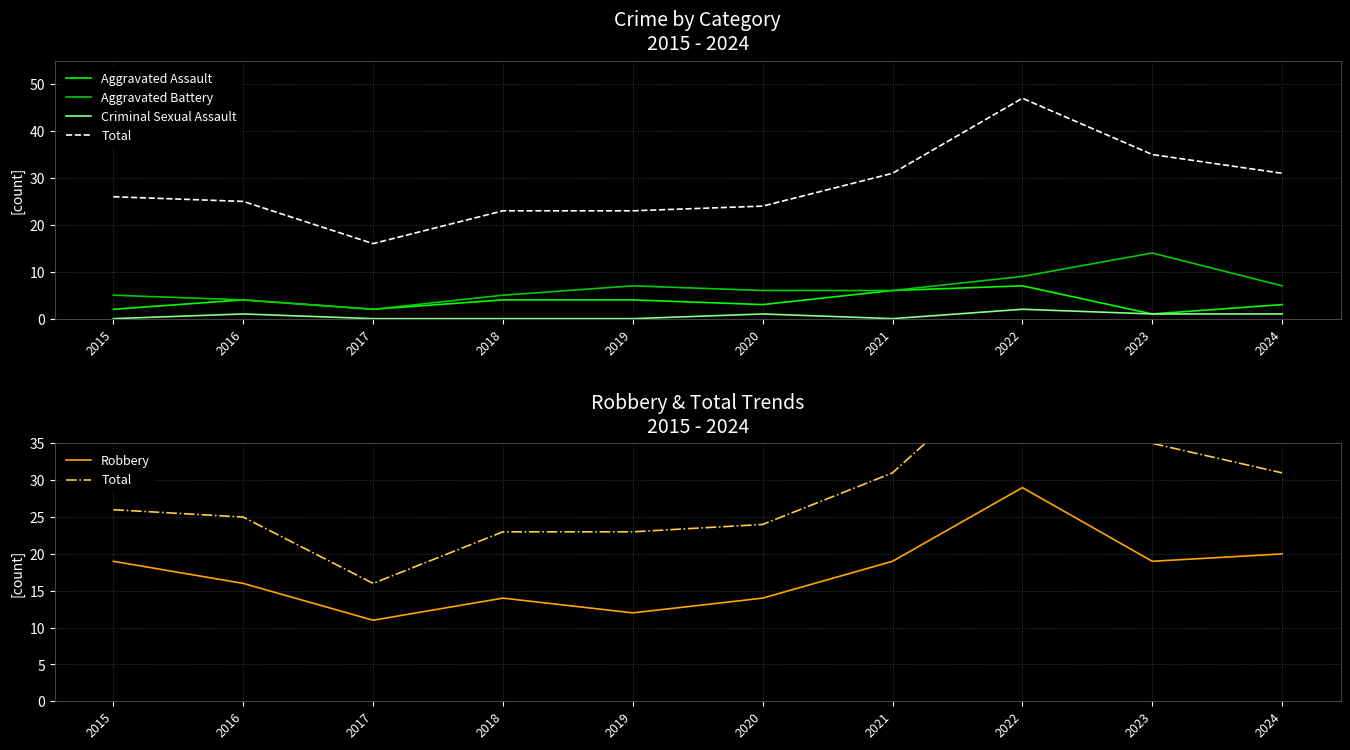

True or false: Aggravated Battery has more than 0 interior local peaks.

True